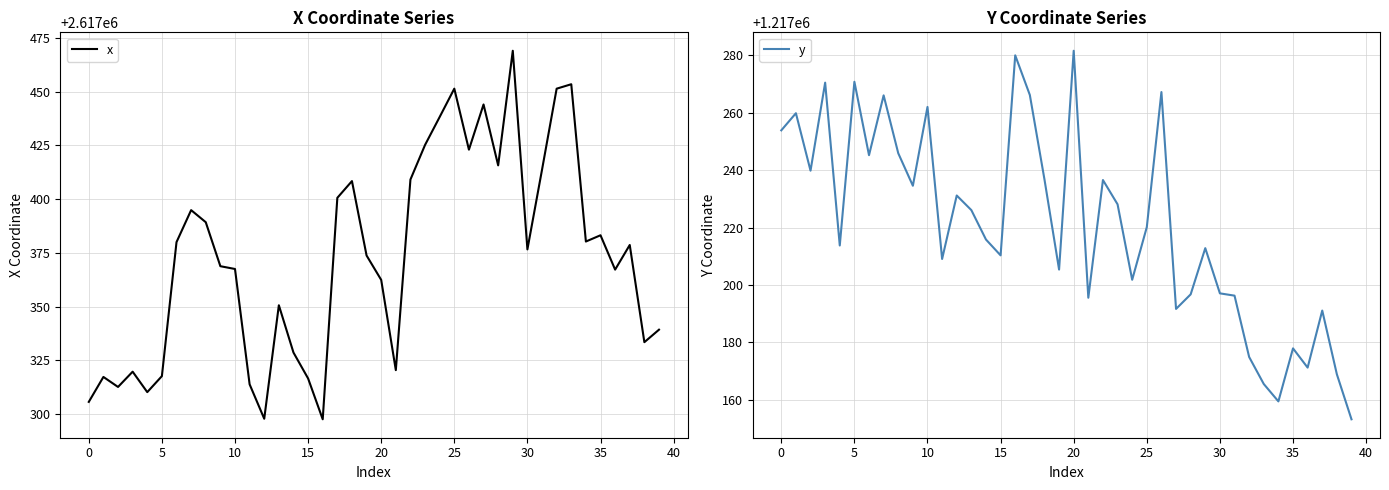

Which series has the largest range (max minus min)?

x